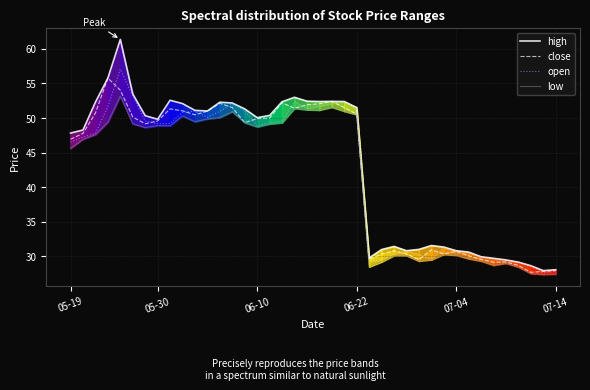

What is the smallest value displayed?

27.4